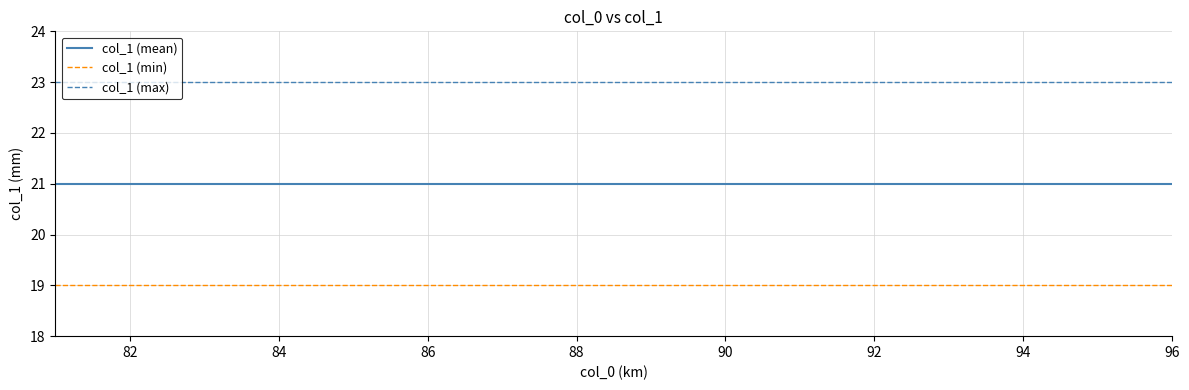

Rank the series by their average value, from lowest to highest.

col_1 (min), col_1 (mean), col_1 (max)